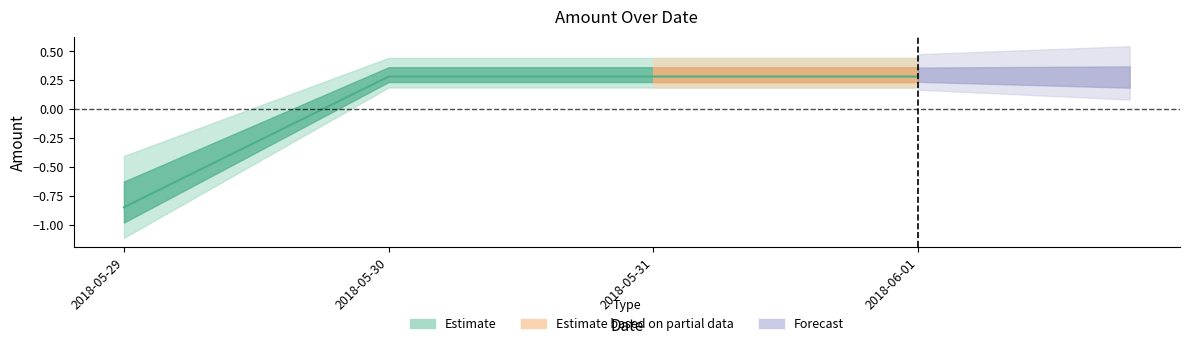

The chart shows a value of 0.2 at 2018-05-30. True or false?

False